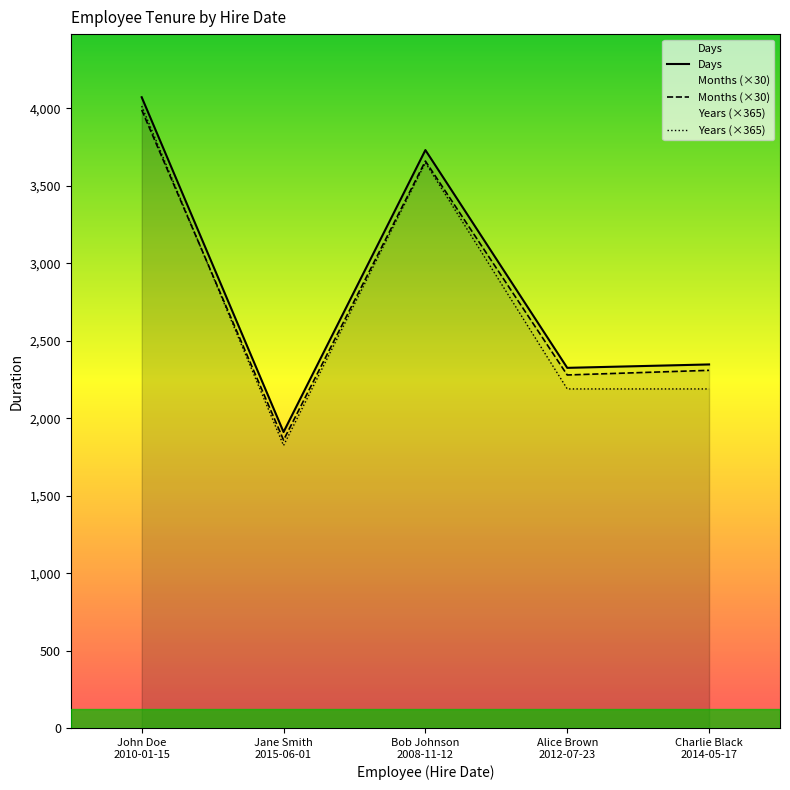

Which series has the widest spread of values?

Years (×365)